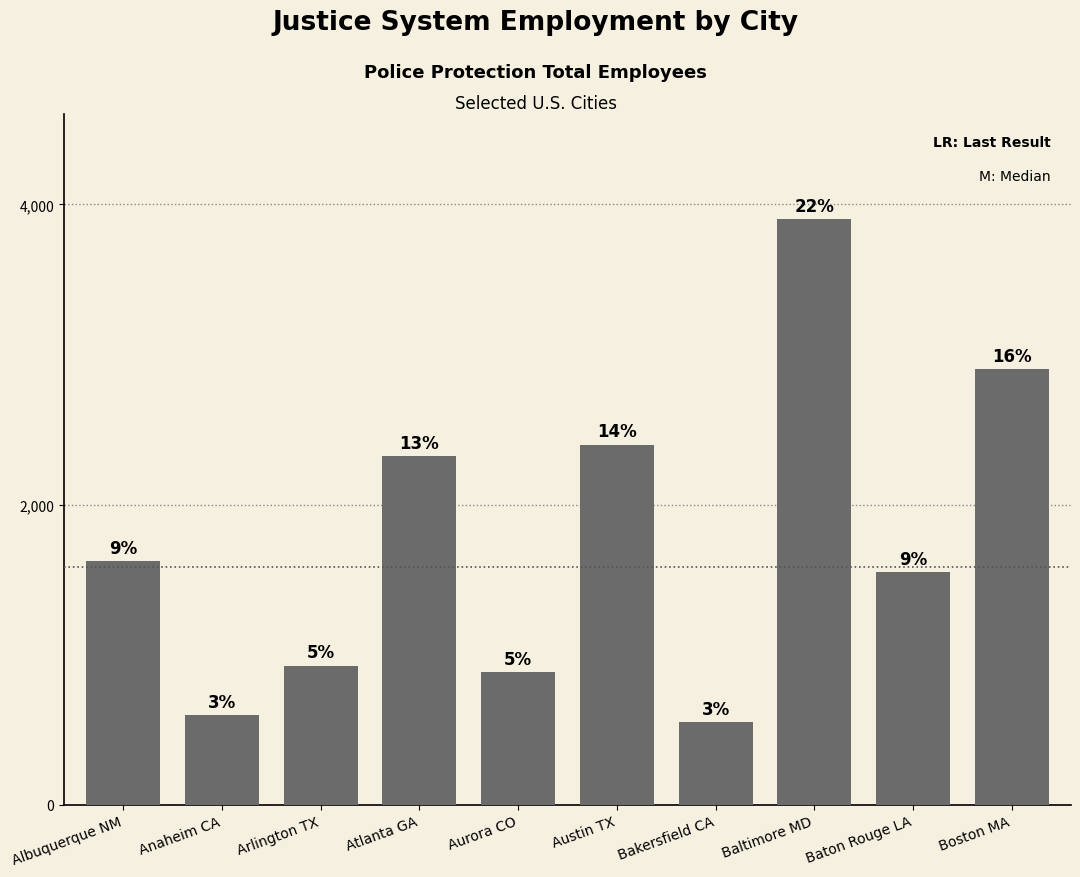

What is the value of the 5th bar from the left?

882